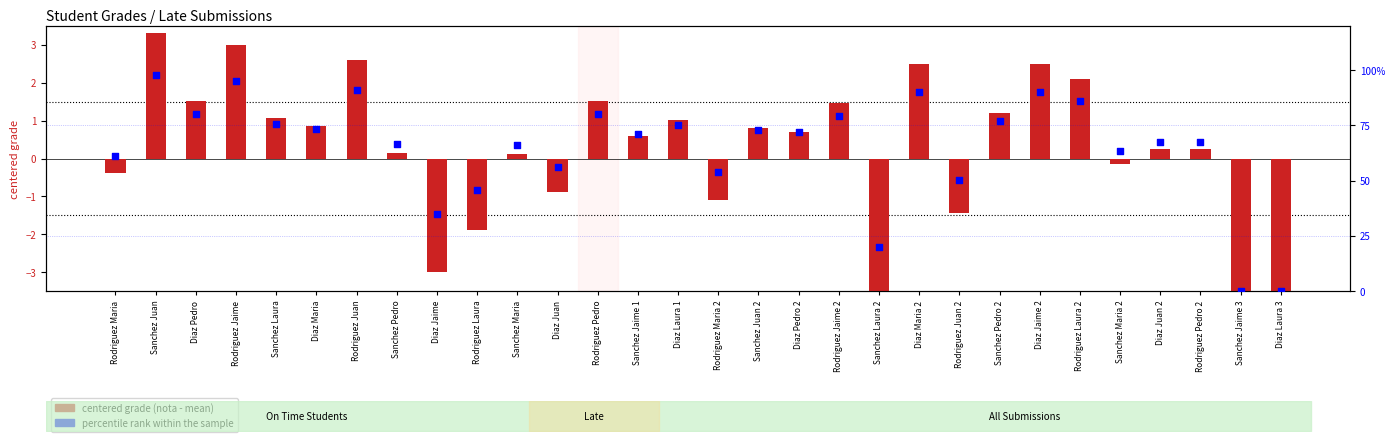

Which series contains the highest Y value?

percentile rank within sample